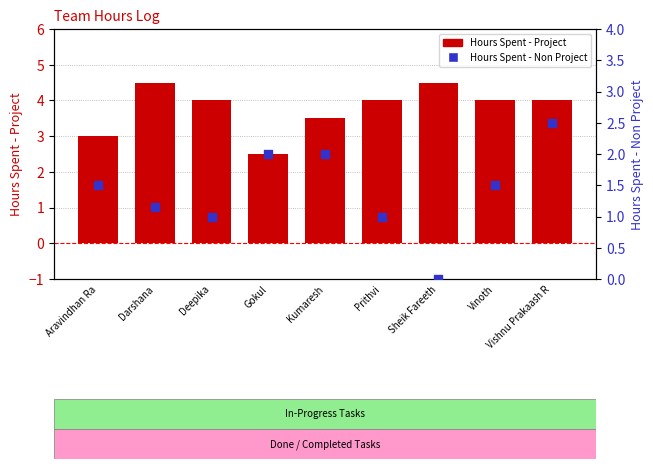

Which series contains the lowest Y value?

Hours Spent - Non Project